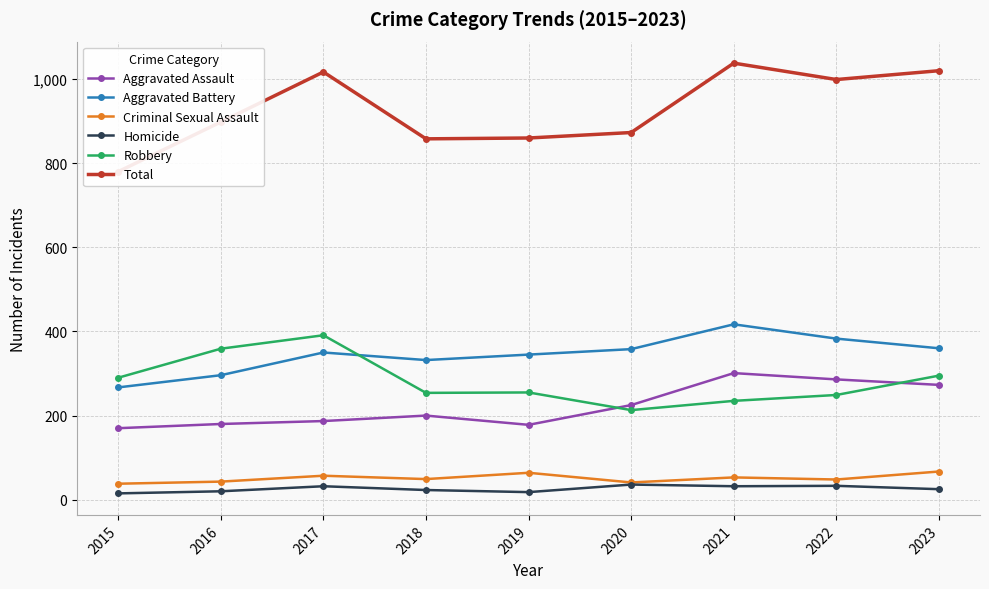

At which label is Aggravated Battery closest to 342?

2019